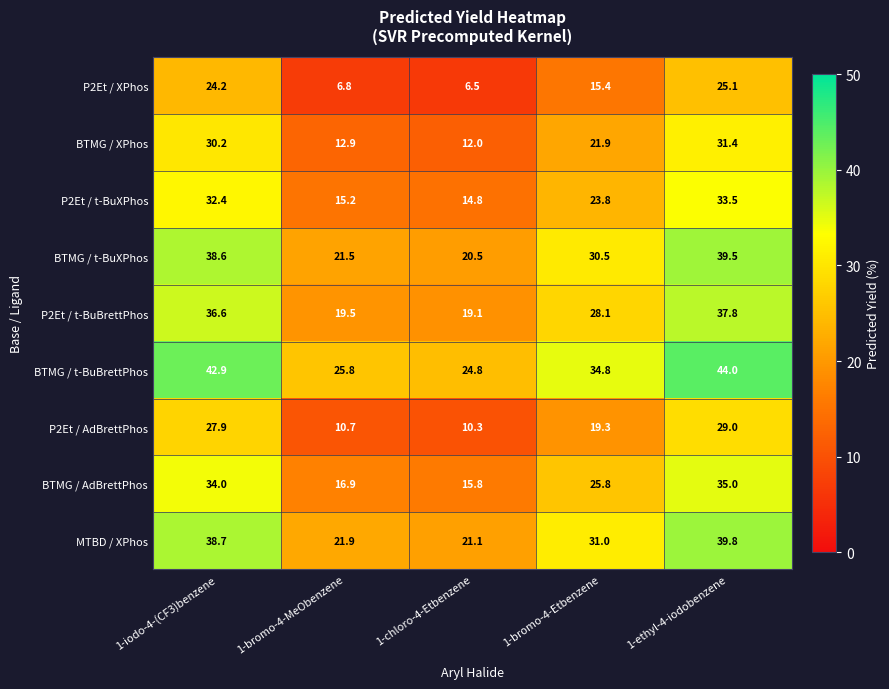

At which label does P2Et / XPhos reach its peak?

1-ethyl-4-iodobenzene